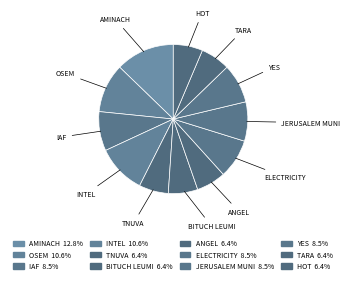

How many slices are in this pie chart?

12